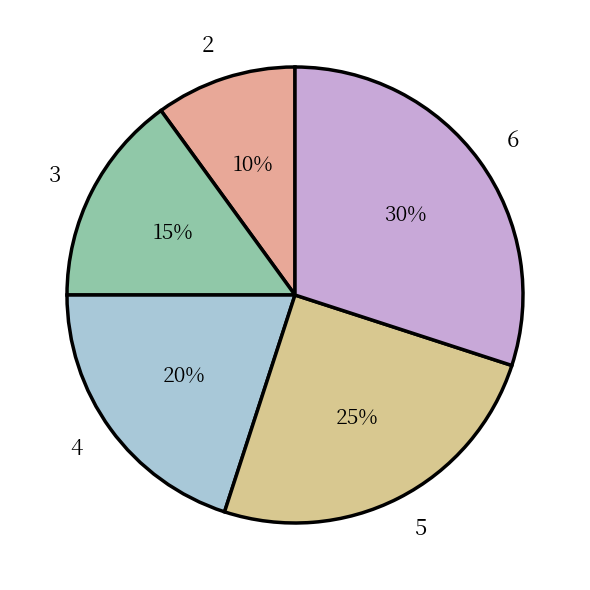

Which has a higher value, 5 or 6?

6